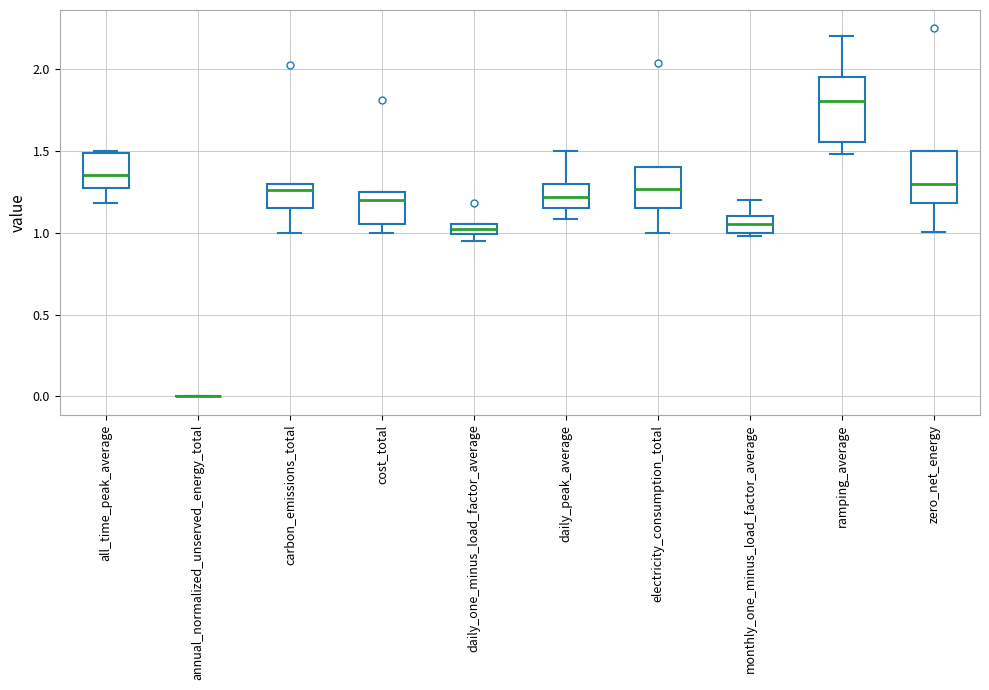

Comparing the boxes themselves (not the whiskers), which one is the tallest?

ramping_average